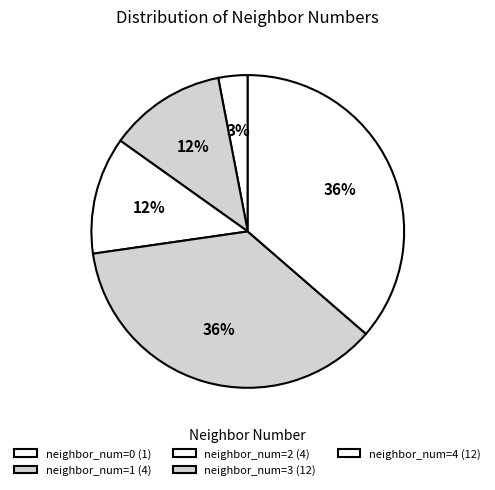

Count the number of slices in the pie.

5